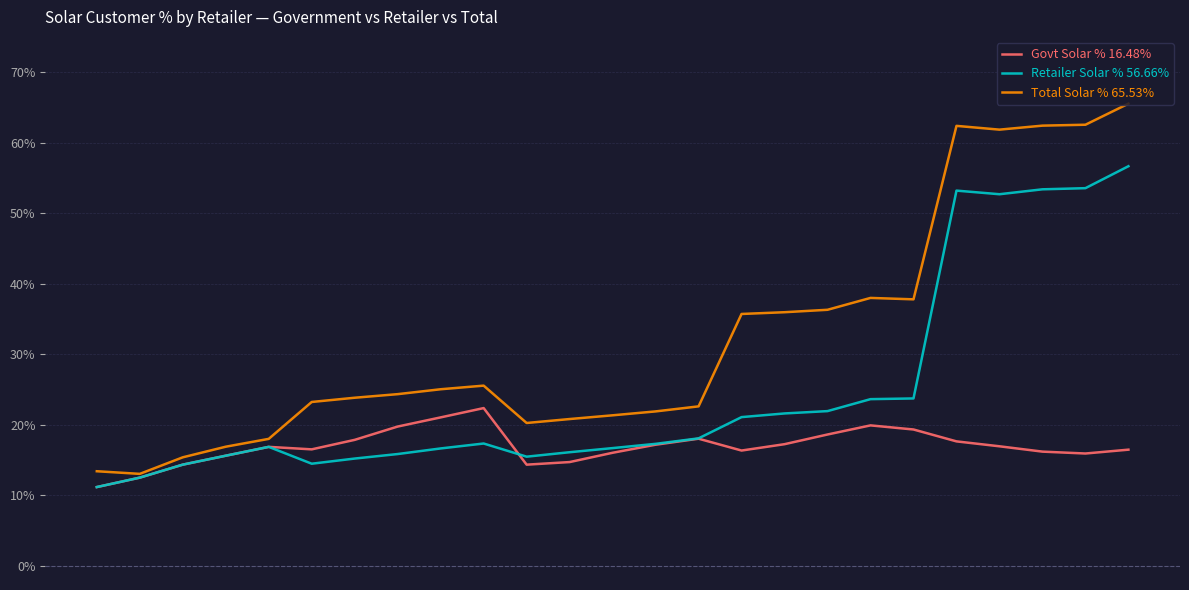

The value of Retailer Solar % at 23 is 0.5. True or false?

True